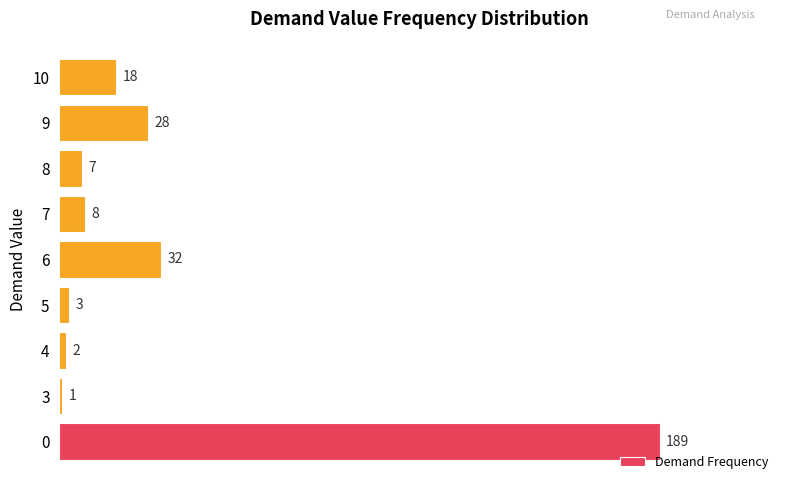

How many values are below 8?

4